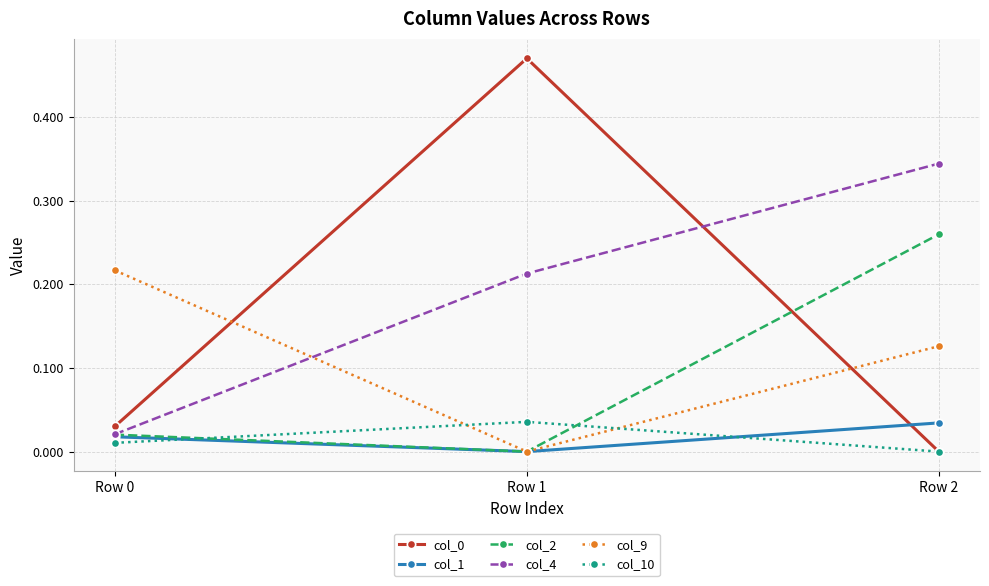

The col_0 series shows -0.0 at Row 2. True or false?

True